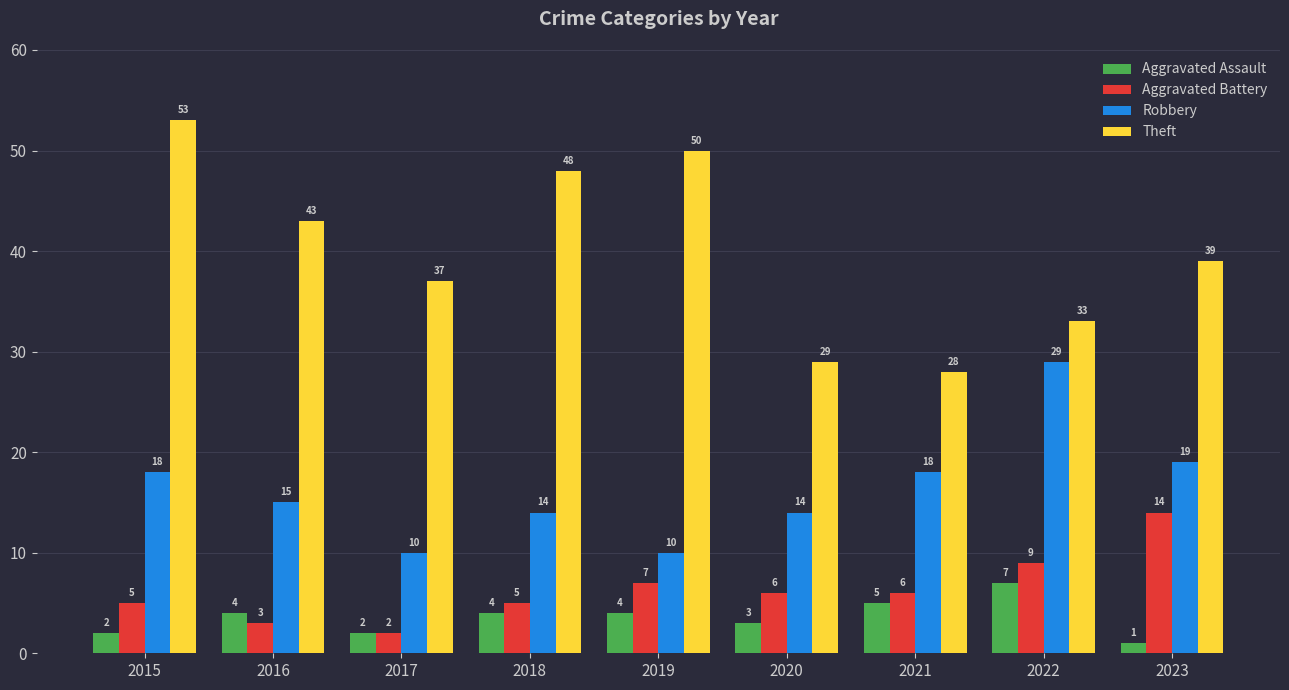

How many bars are there in each group?

4